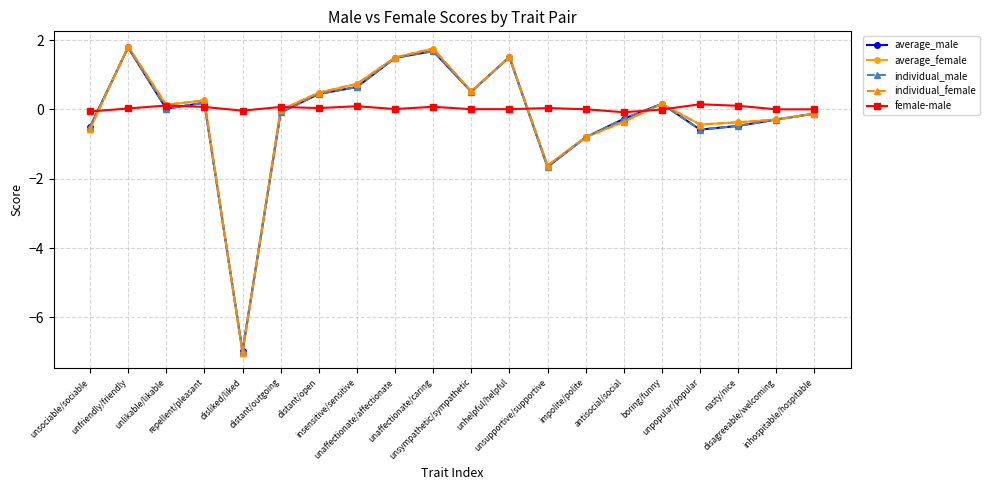

What is the maximum value for individual_male?

1.8